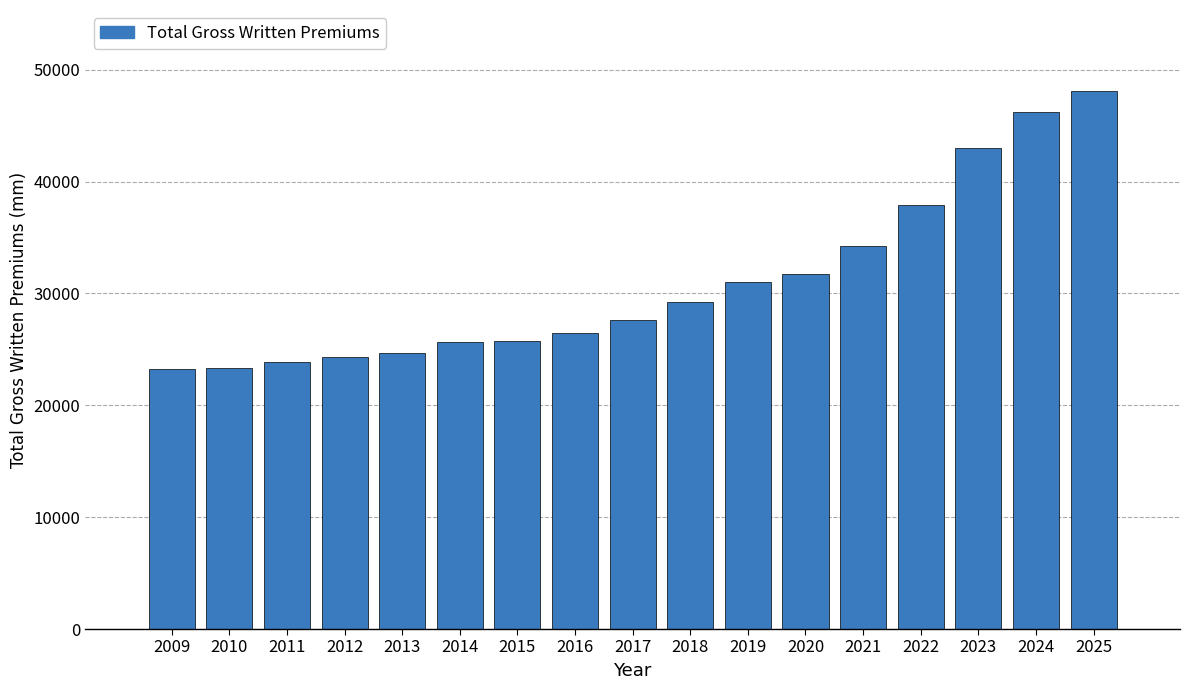

Is it true that the value at 2025 is 48123.2?

True